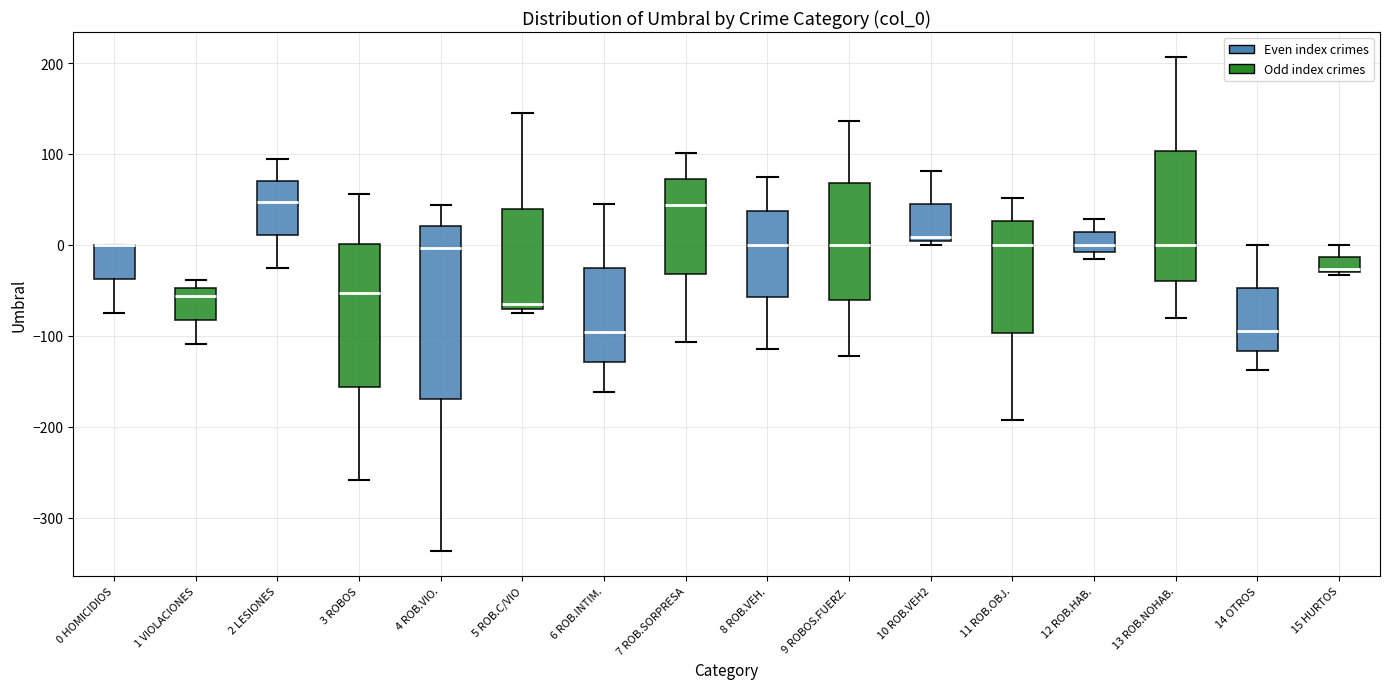

Which box is the tallest, from its lower edge to its upper edge?

4 ROB.VIO.